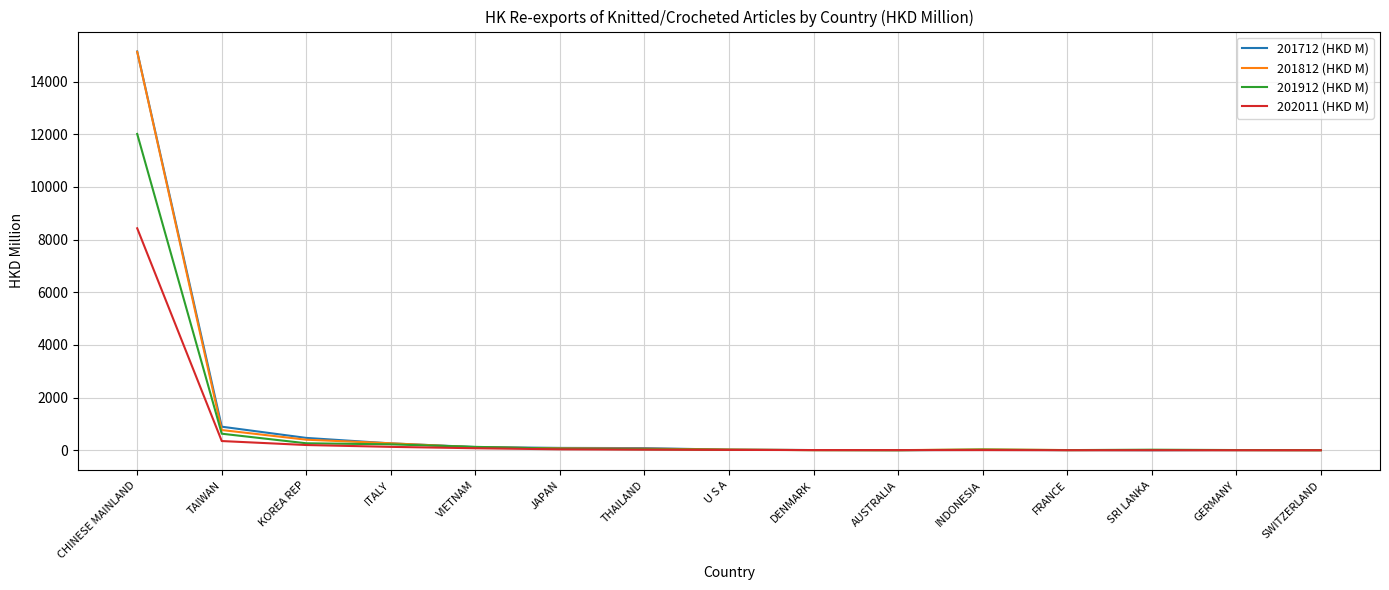

Which series has the widest spread of values?

201712 (HKD M)